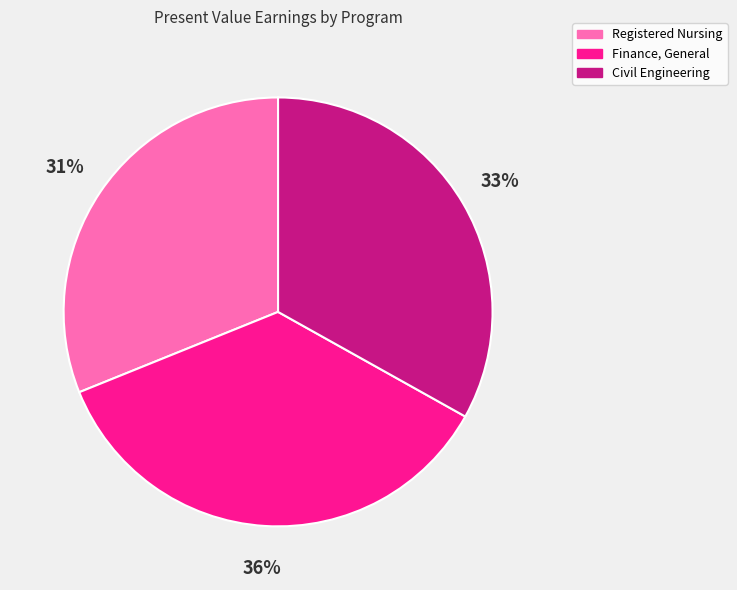

To the nearest percent, what portion does Registered Nursing represent?

31%